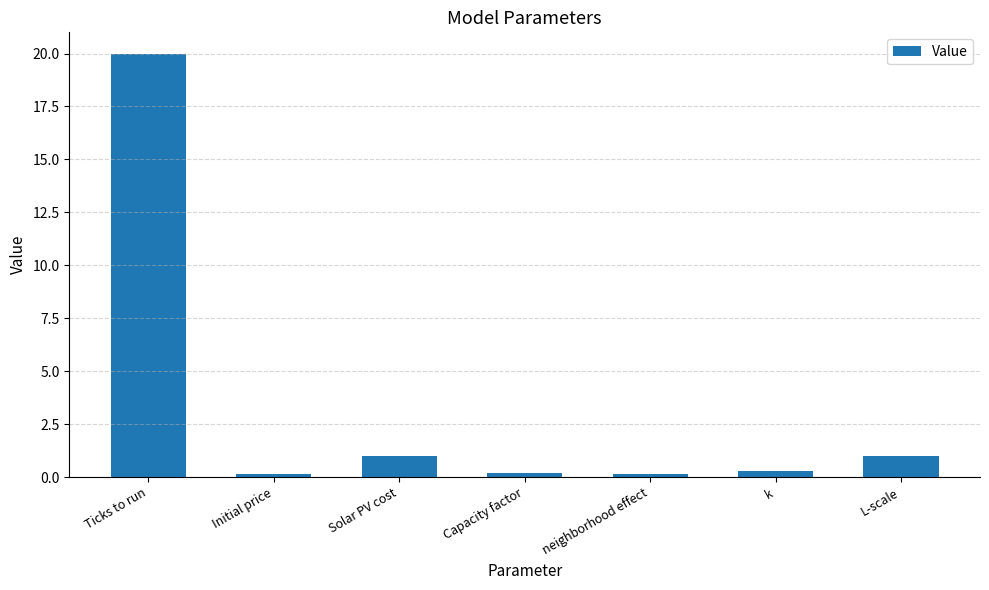

What is the sum of the values at Initial price and neighborhood effect?

0.3